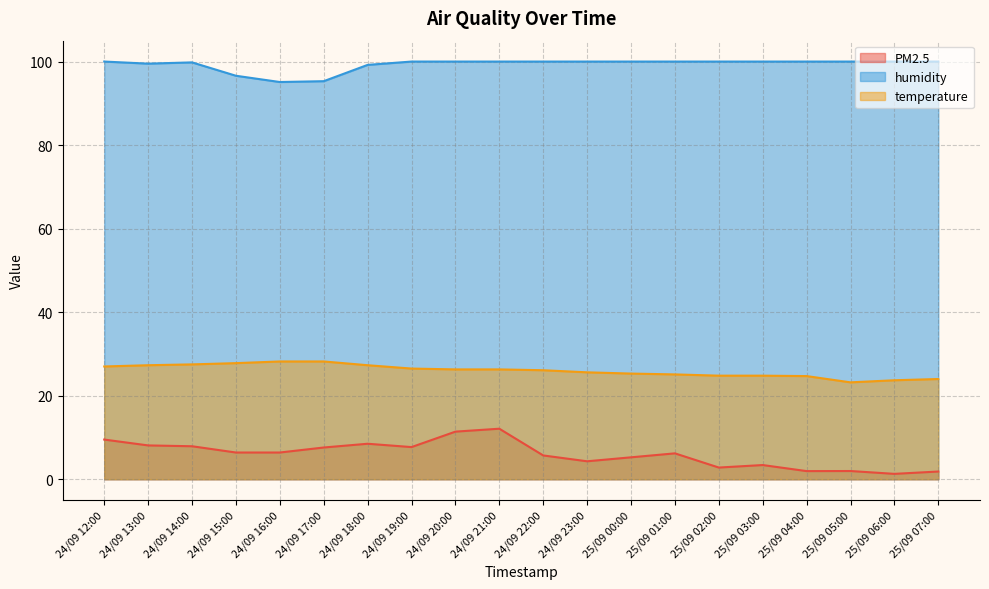

True or false: temperature has a value of 25.1 at 25/09 01:00.

True